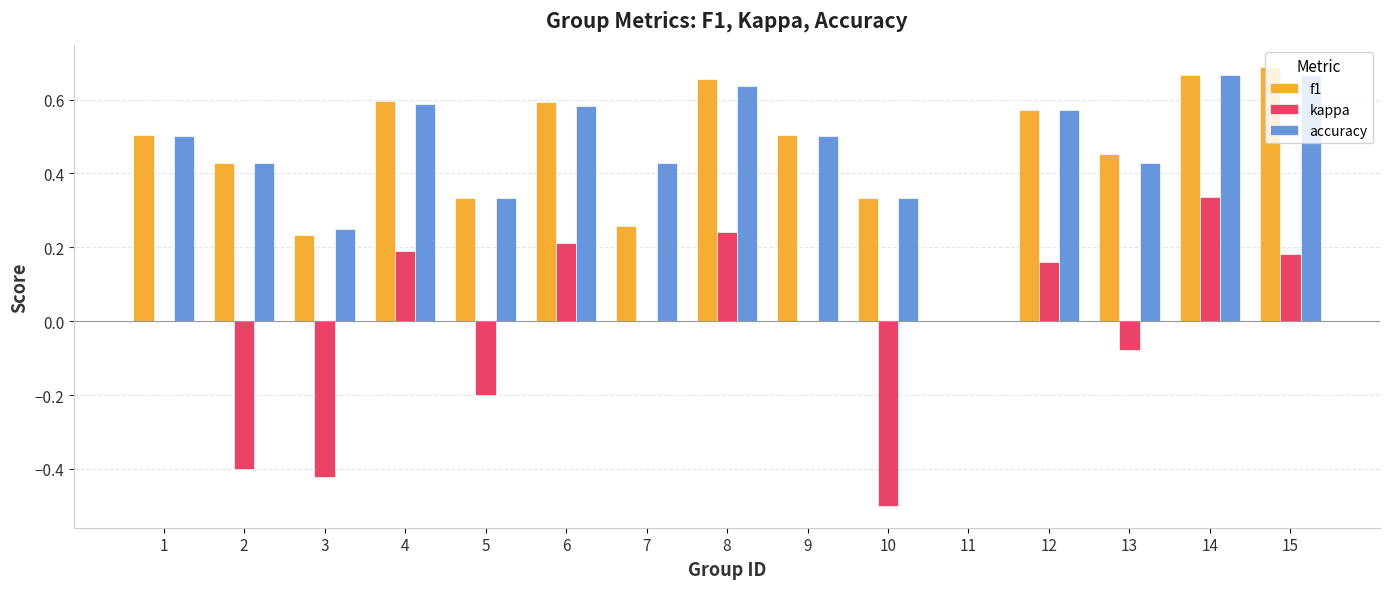

What is the total value across all series at 6?

1.4